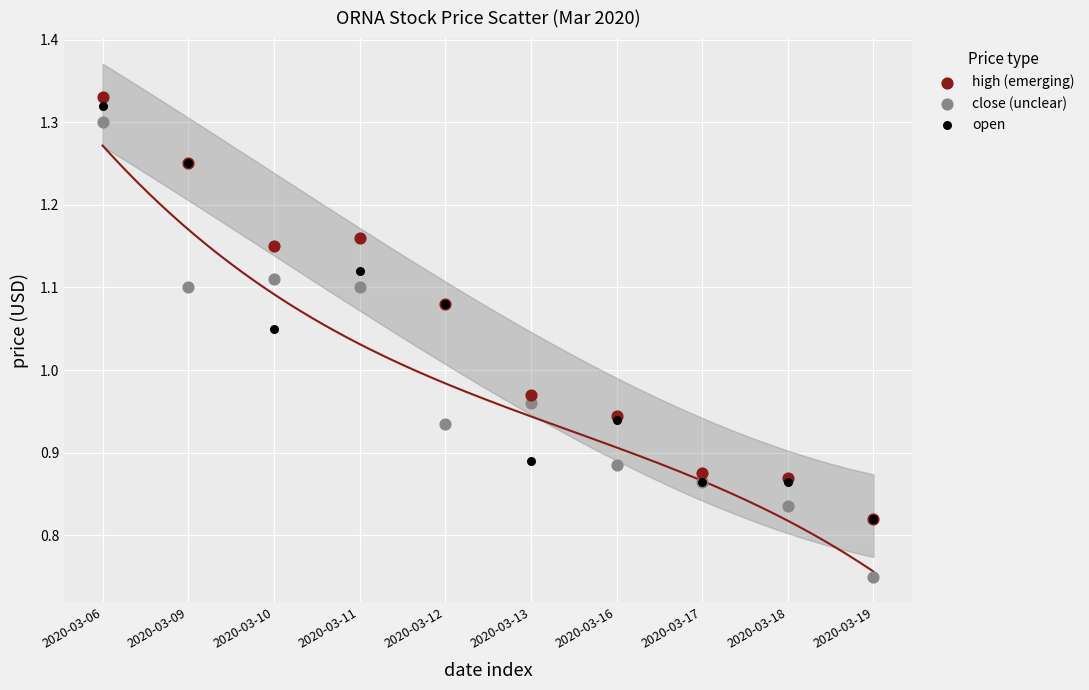

Which series reaches the minimum Y coordinate?

close (unclear)